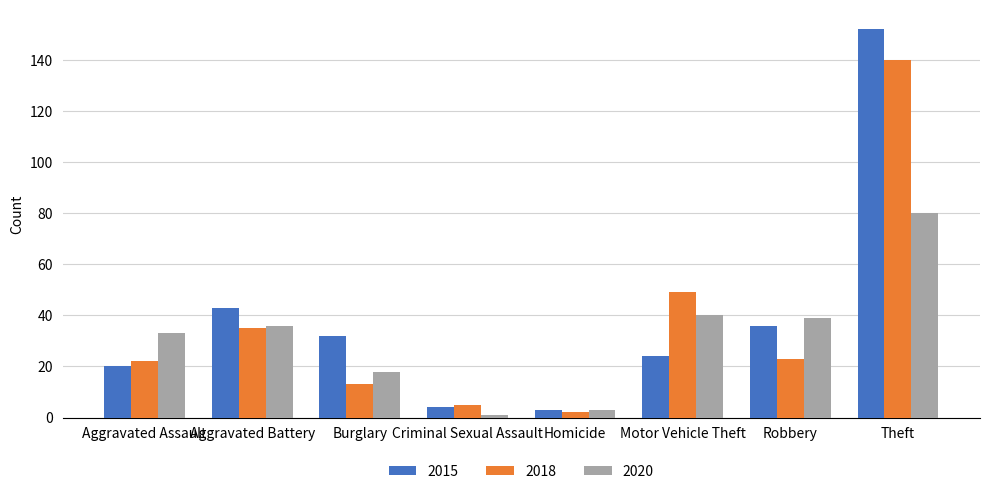

Is the value of 2015 at Motor Vehicle Theft greater than the value of 2020 at Aggravated Battery?

No